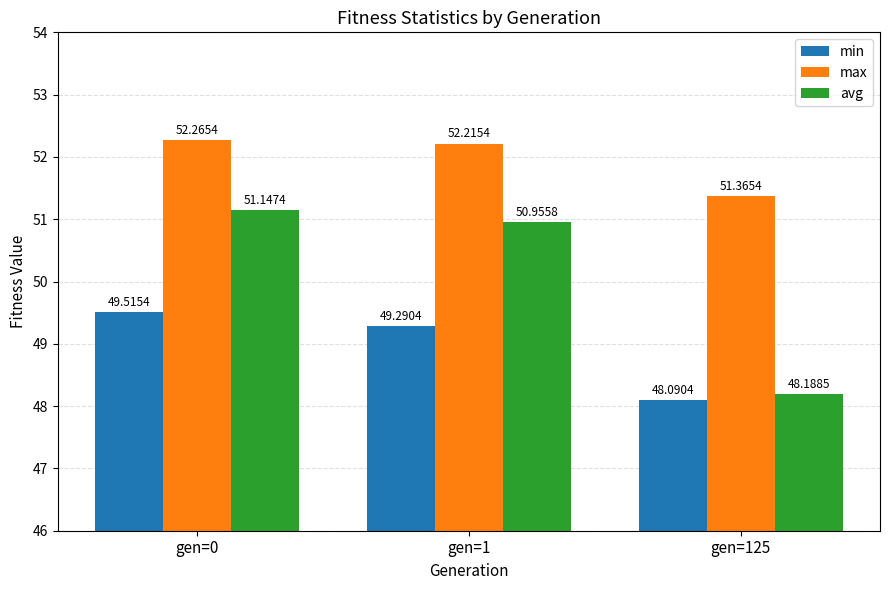

Where does the max series first go above 52?

gen=0